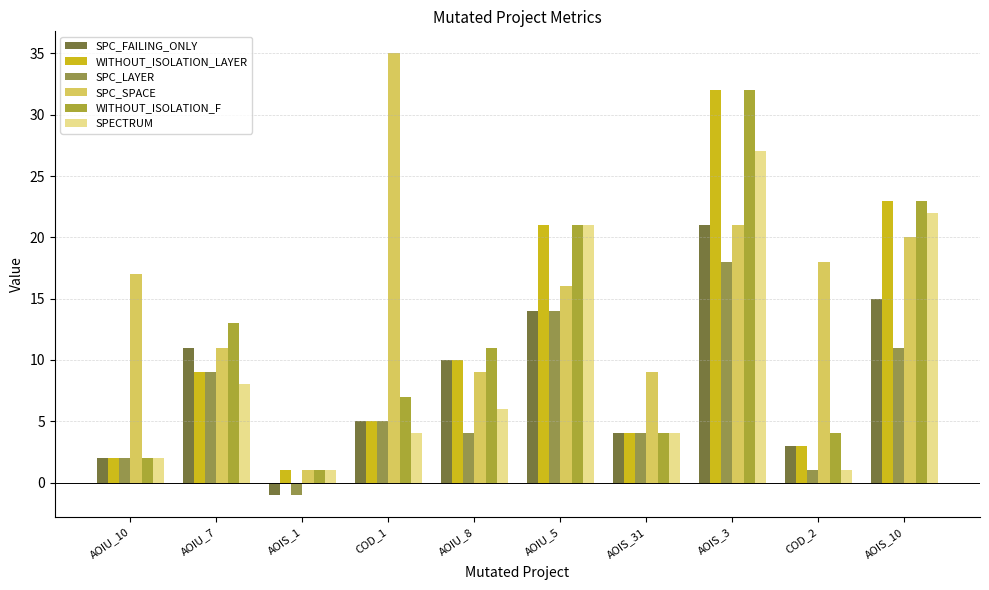

How many bars are there in total?

60